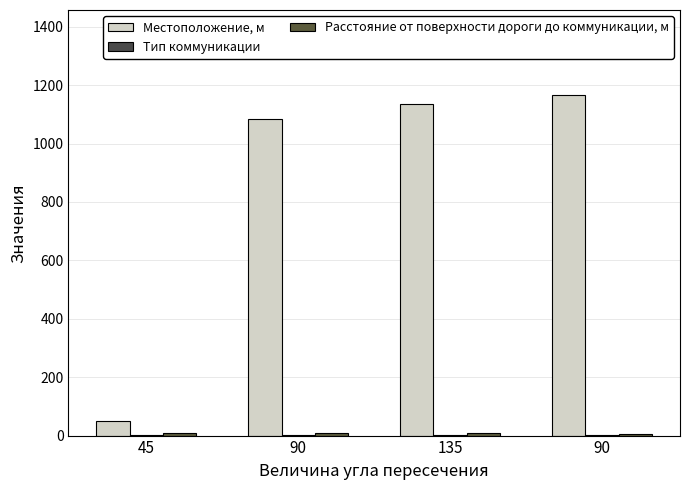

How many categories are shown in the chart?

4